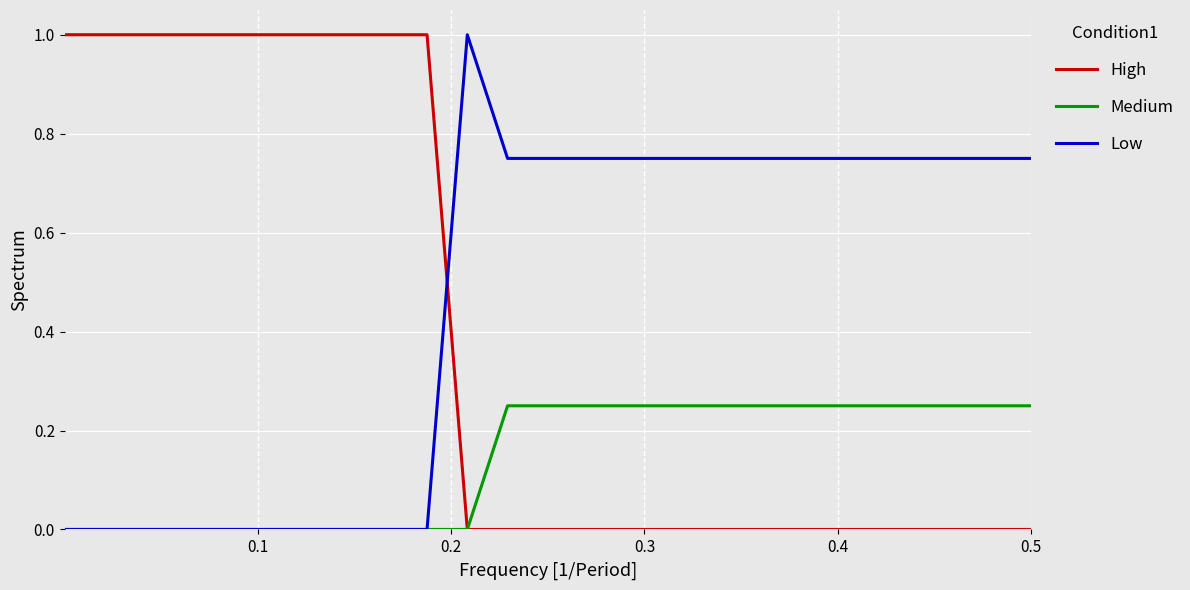

Rank the series by their average value, from lowest to highest.

Medium, High, Low